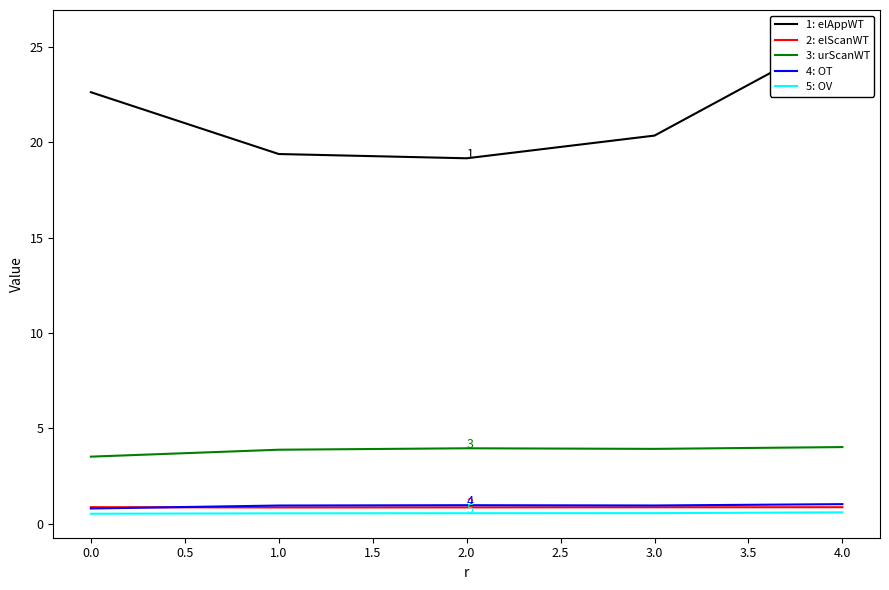

What is the sum of all 2: elScanWT values?

4.3